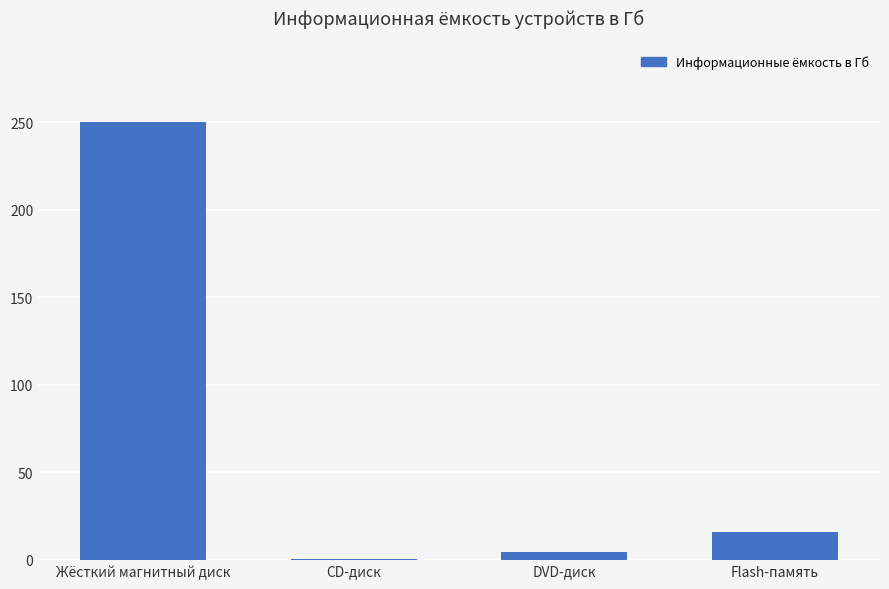

The chart shows a value of 250.0 at Жёсткий магнитный диск. True or false?

True